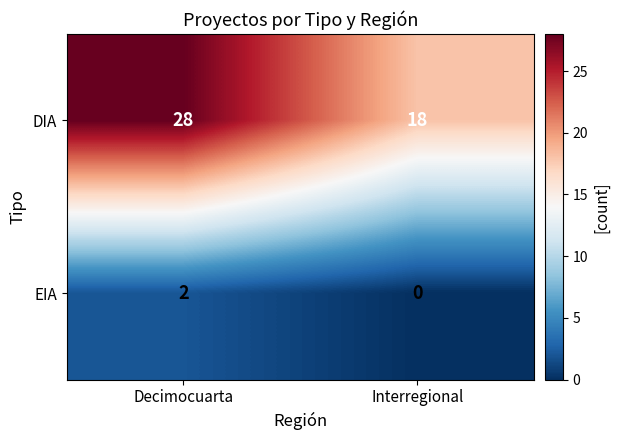

Is it true that EIA equals 1 at Interregional?

False